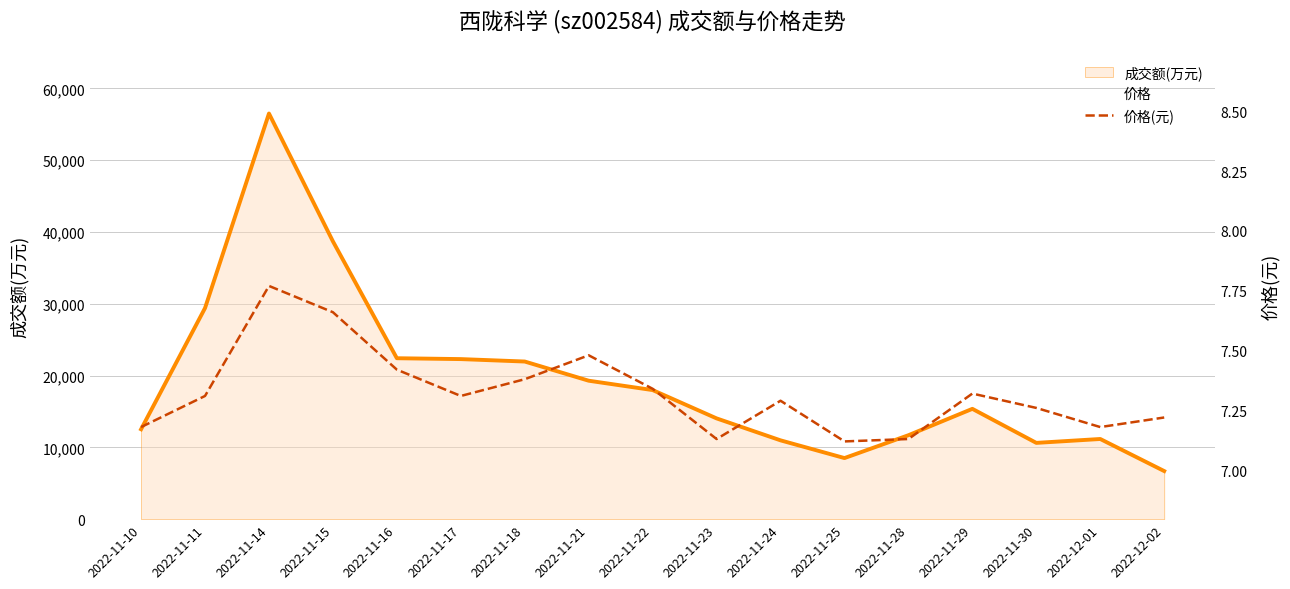

The value of 价格 at 2022-11-18 is 11.1. True or false?

False